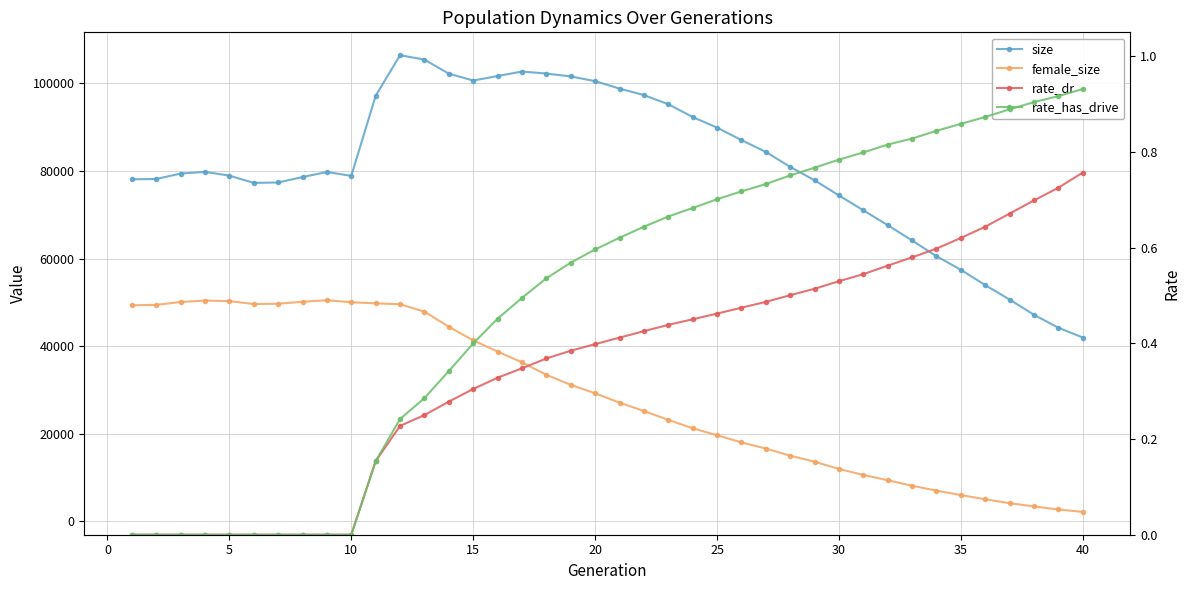

What is the lowest value of the size series?

41942.0